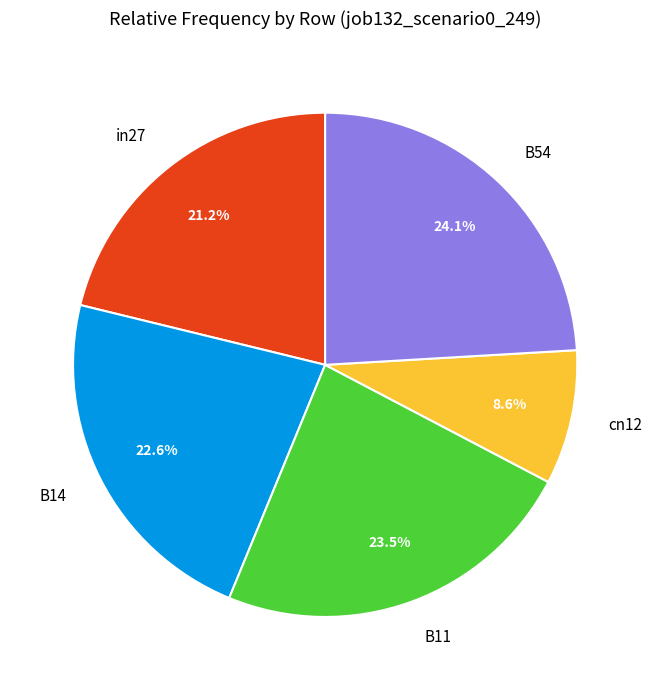

Does B11 represent more than half of the total?

No